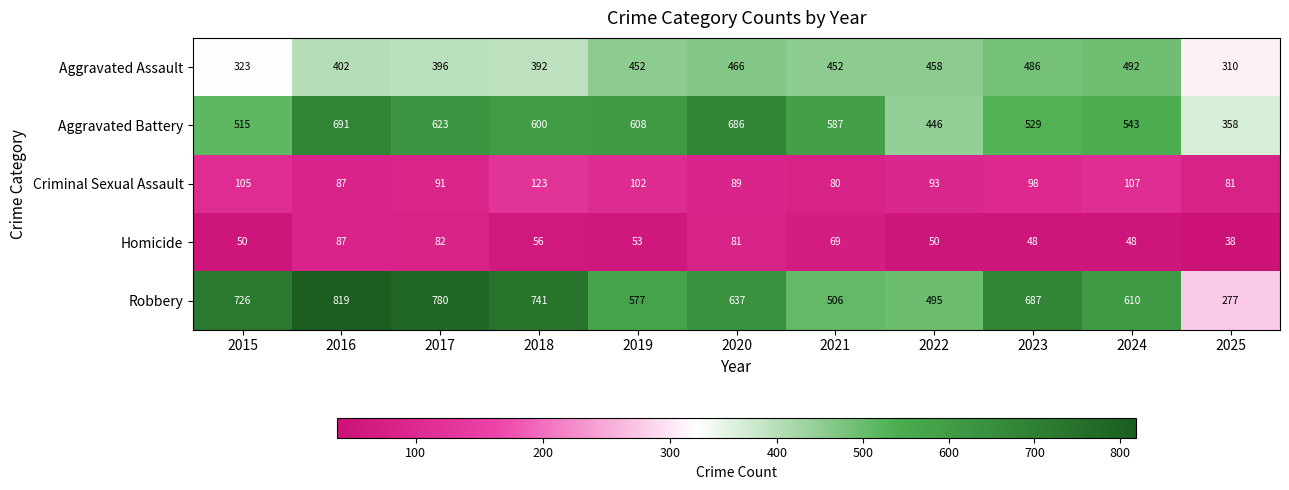

What is the difference between the highest and lowest values at 2017?

698